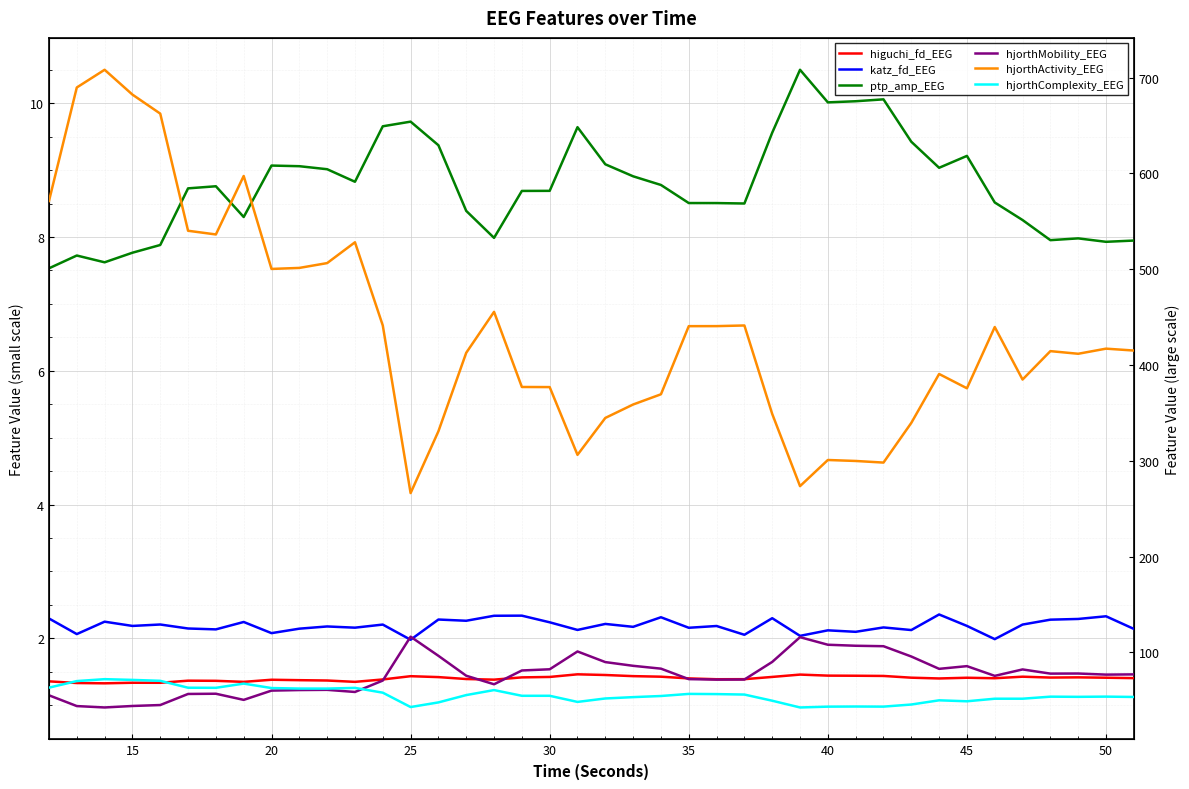

Reading left to right, list all the values displayed in this chart.

higuchi_fd_EEG: 1.4	1.3	1.3	1.3	1.3	1.4	1.4	1.3	1.4	1.4	1.4	1.3	1.4	1.4	1.4	1.4	1.4	1.4	1.4	1.5	1.5	1.4	1.4	1.4	1.4	1.4	1.4	1.5	1.4	1.4	1.4	1.4	1.4	1.4	1.4	1.4	1.4	1.4	1.4	1.4
katz_fd_EEG: 2.3	2.1	2.2	2.2	2.2	2.1	2.1	2.2	2.1	2.1	2.2	2.2	2.2	2.0	2.3	2.3	2.3	2.3	2.2	2.1	2.2	2.2	2.3	2.2	2.2	2.1	2.3	2.0	2.1	2.1	2.2	2.1	2.4	2.2	2.0	2.2	2.3	2.3	2.3	2.1
ptp_amp_EEG: 7.5	7.7	7.6	7.8	7.9	8.7	8.8	8.3	9.1	9.1	9.0	8.8	9.7	9.7	9.4	8.4	8.0	8.7	8.7	9.6	9.1	8.9	8.8	8.5	8.5	8.5	9.6	10.5	10.0	10.0	10.1	9.4	9.0	9.2	8.5	8.3	8.0	8.0	7.9	7.9
hjorthMobility_EEG: 1.1	1.0	1.0	1.0	1.0	1.2	1.2	1.1	1.2	1.2	1.2	1.2	1.4	2.0	1.7	1.4	1.3	1.5	1.5	1.8	1.6	1.6	1.5	1.4	1.4	1.4	1.6	2.0	1.9	1.9	1.9	1.7	1.5	1.6	1.4	1.5	1.5	1.5	1.5	1.5
hjorthActivity_EEG: 571.2	689.7	708.2	682.3	662.4	540.1	536.3	597.3	500.3	501.3	506.4	528.1	441.3	266.3	330.8	412.7	455.5	377.0	376.9	306.2	344.7	358.8	369.4	440.5	440.6	441.2	348.9	273.5	300.8	299.8	298.1	339.6	390.6	375.7	439.6	384.8	414.5	411.7	417.1	415.1
hjorthComplexity_EEG: 63.2	70.0	72.0	71.3	70.3	63.1	63.0	67.4	62.7	62.2	62.2	62.9	57.9	42.9	47.8	55.4	60.6	54.7	54.7	48.3	51.9	53.3	54.4	56.6	56.4	56.0	49.5	42.5	43.3	43.5	43.4	45.6	50.0	48.9	51.6	51.6	53.8	53.6	53.8	53.4